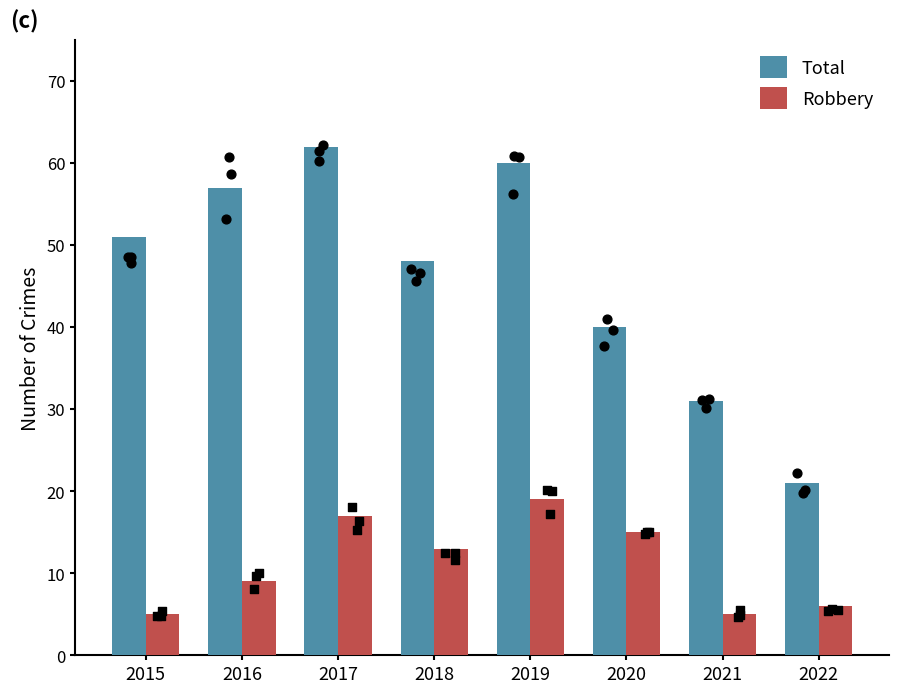

Which series reaches the minimum Y coordinate?

Robbery